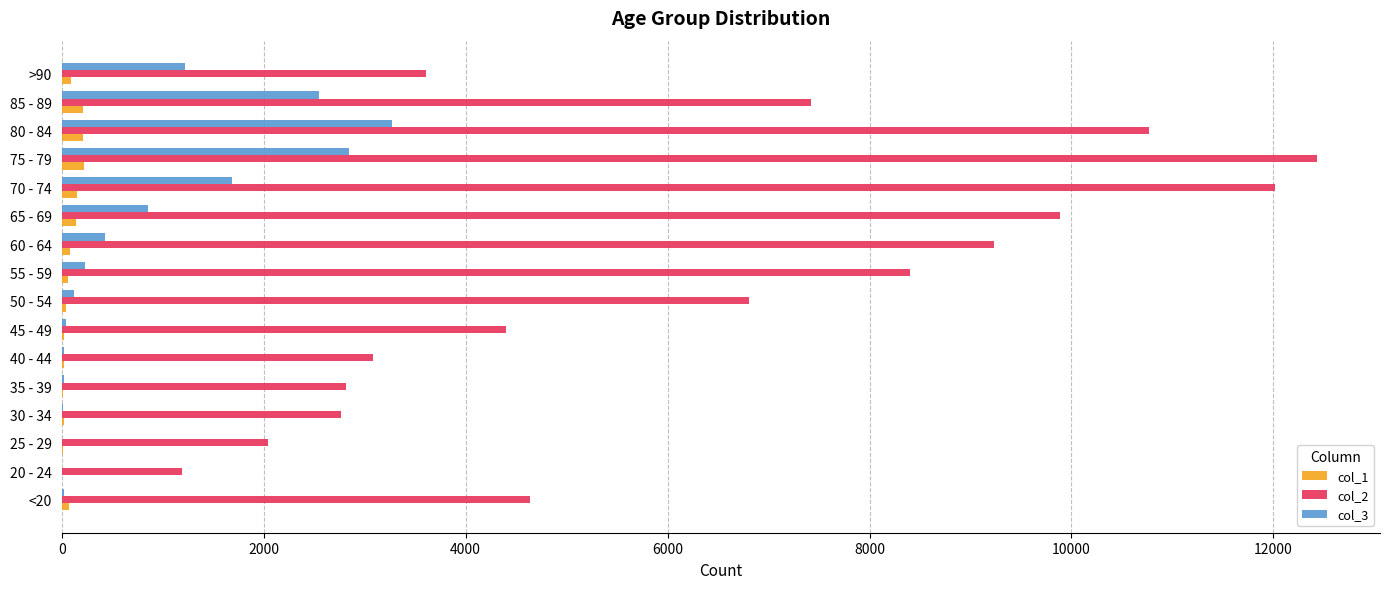

Which series has the widest spread of values?

col_2